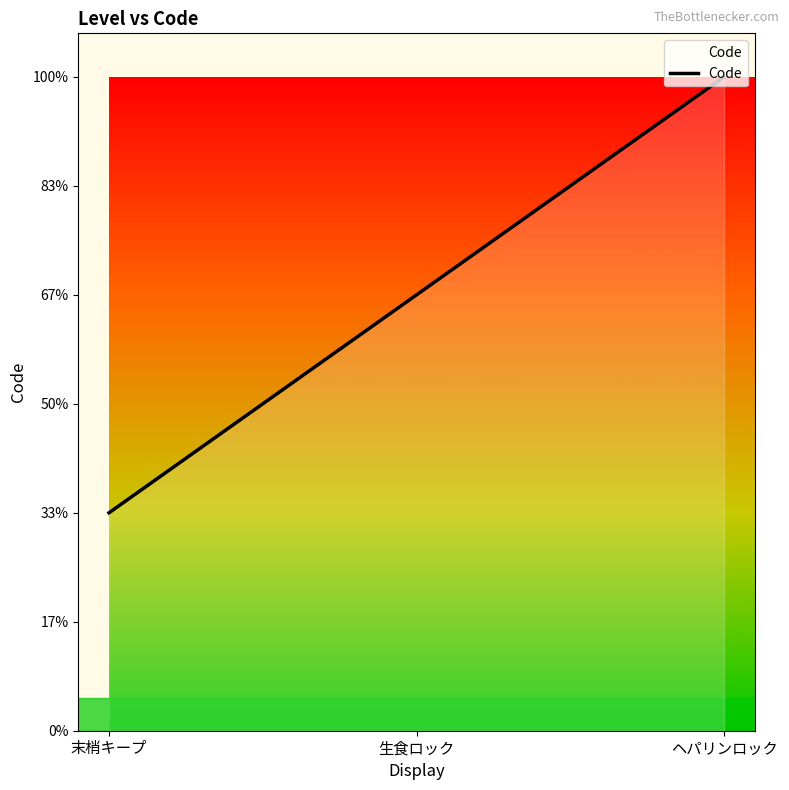

Is this an area chart (filled region under the line)?

Yes